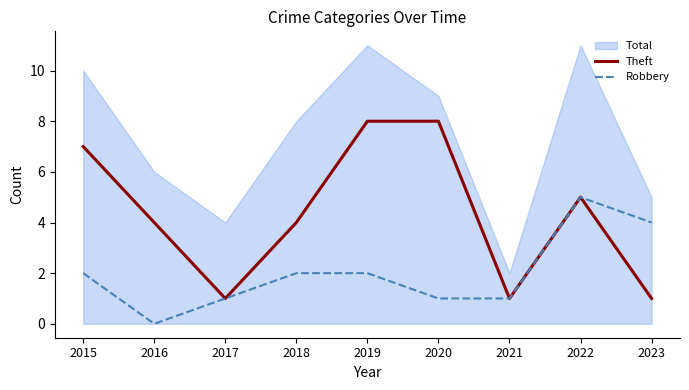

How many lines are shown in the chart?

3